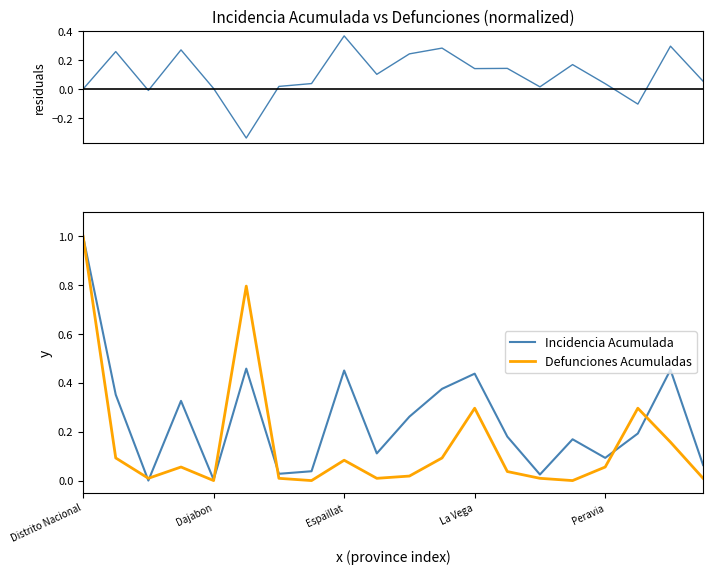

The residuals series shows 0.2 at 10. True or false?

True